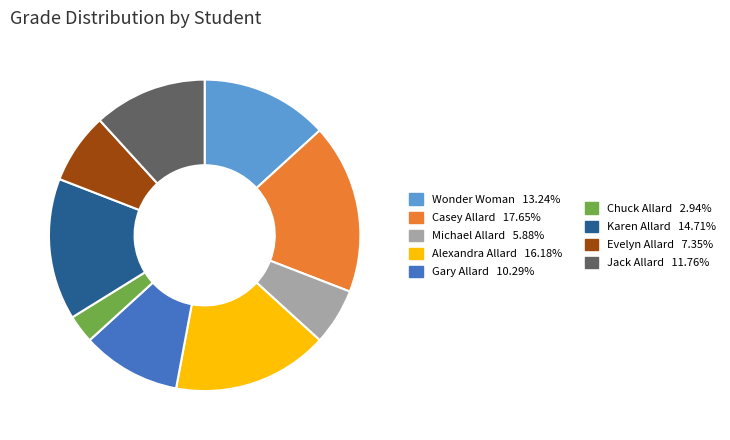

Does any single category account for the majority?

No